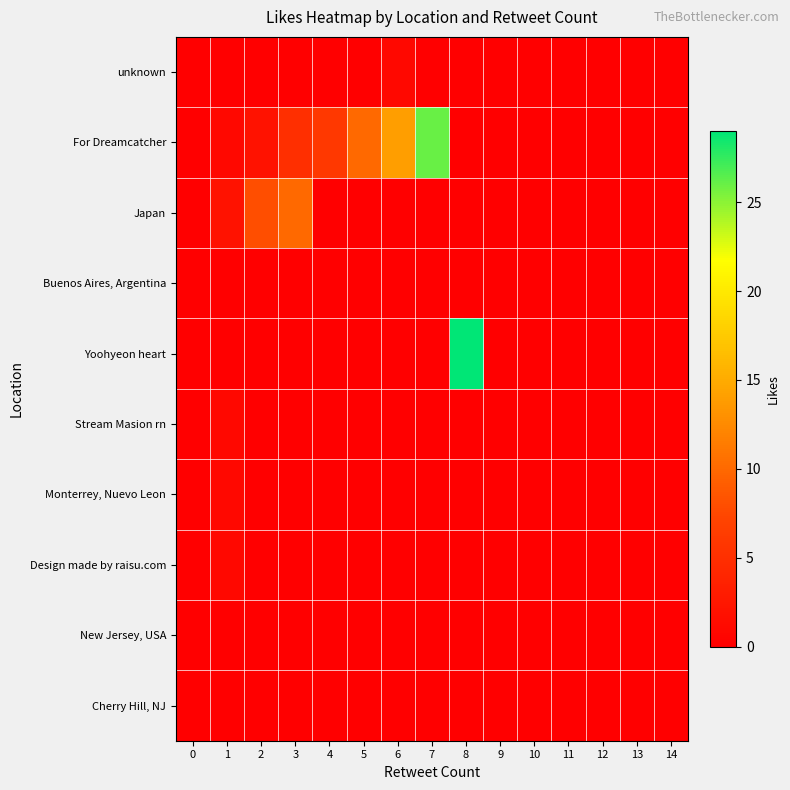

Which series has the largest total across all categories?

For Dreamcatcher